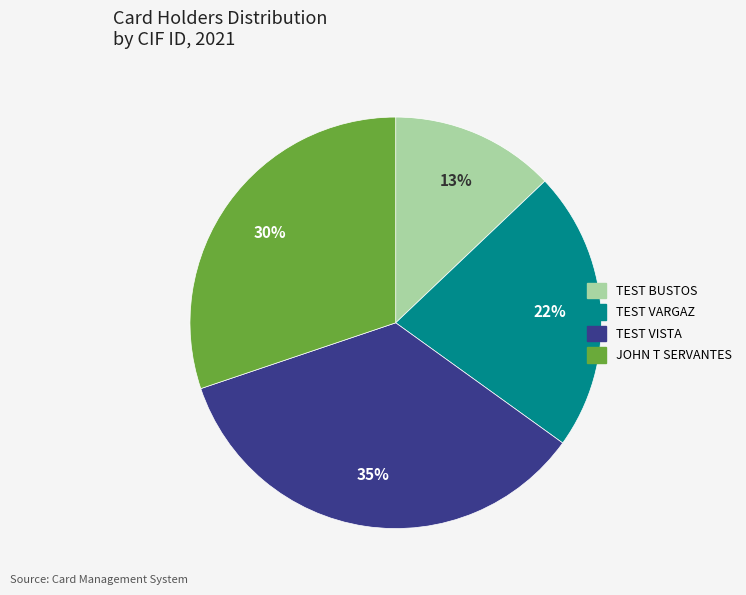

Do JOHN T SERVANTES and TEST VARGAZ together represent more than half of the pie?

Yes